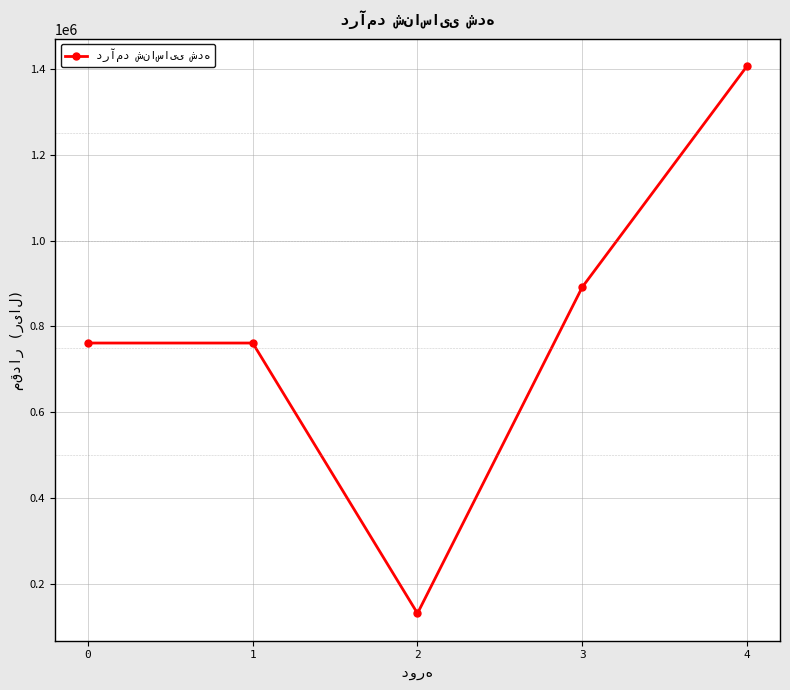

Which category has the lowest value across all series?

2